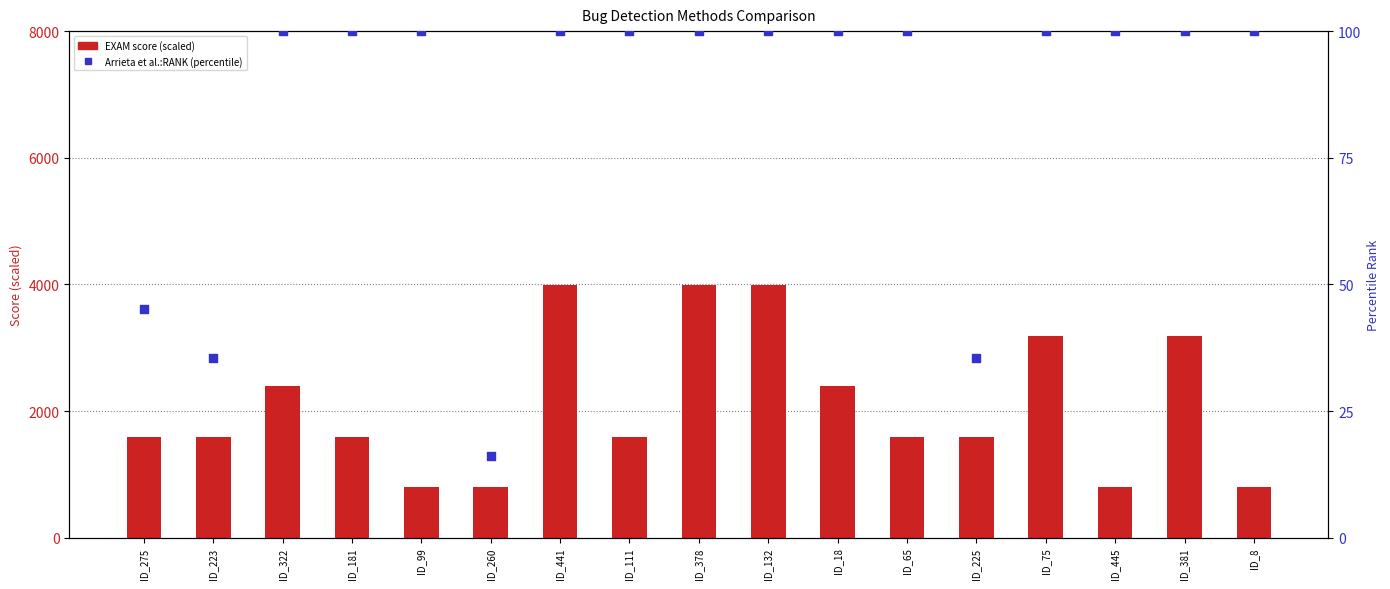

At how many categories does at least one series exceed 2543?

5